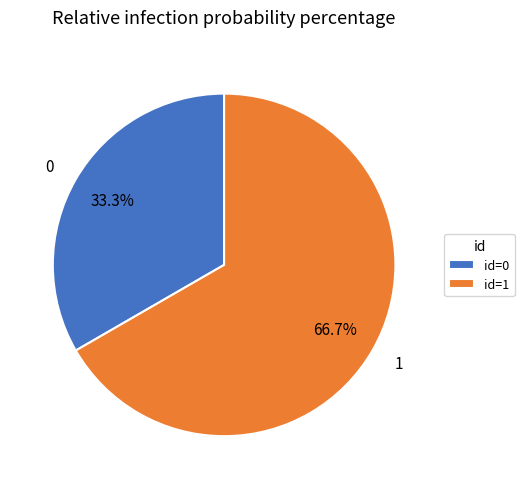

Is there any slice that represents more than half of the pie?

Yes